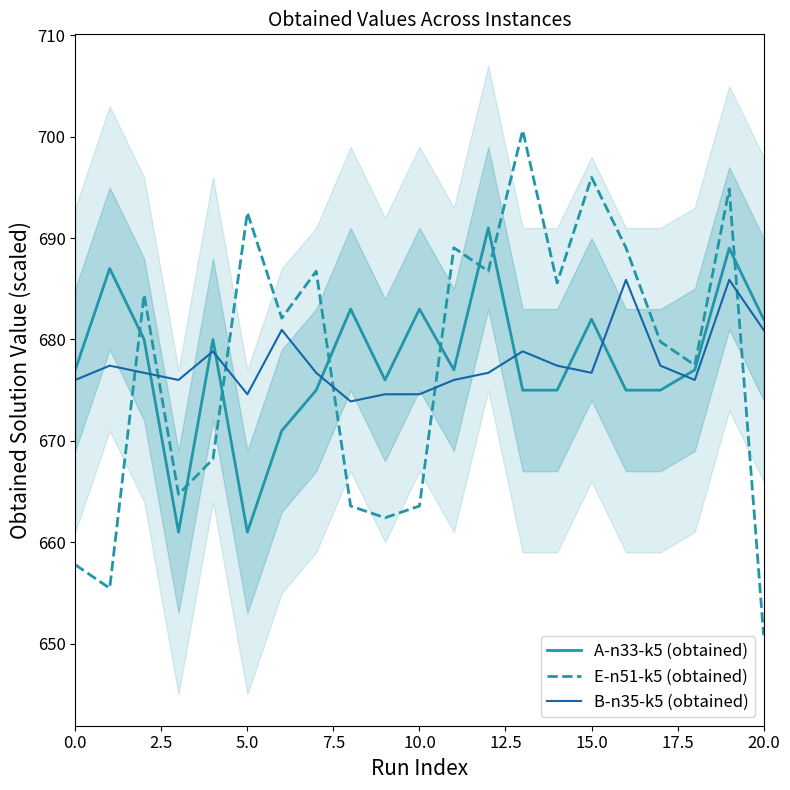

What is the sum of all E-n51-k5 (obtained) values?

14231.5